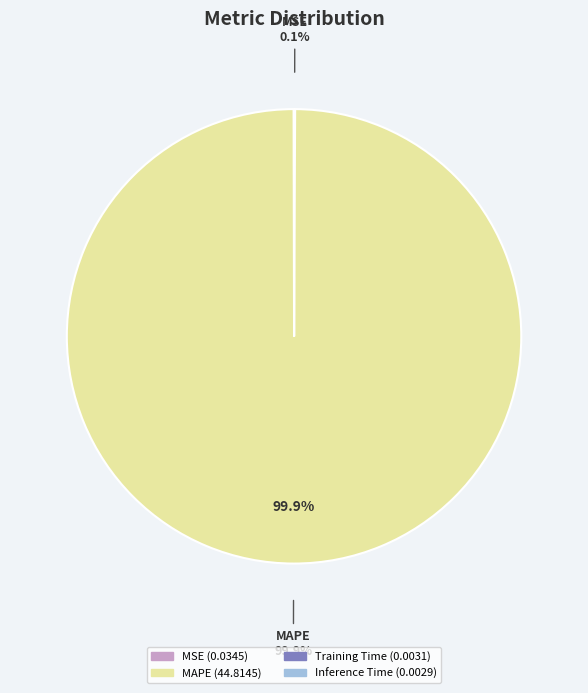

Is there any slice that represents more than half of the pie?

Yes